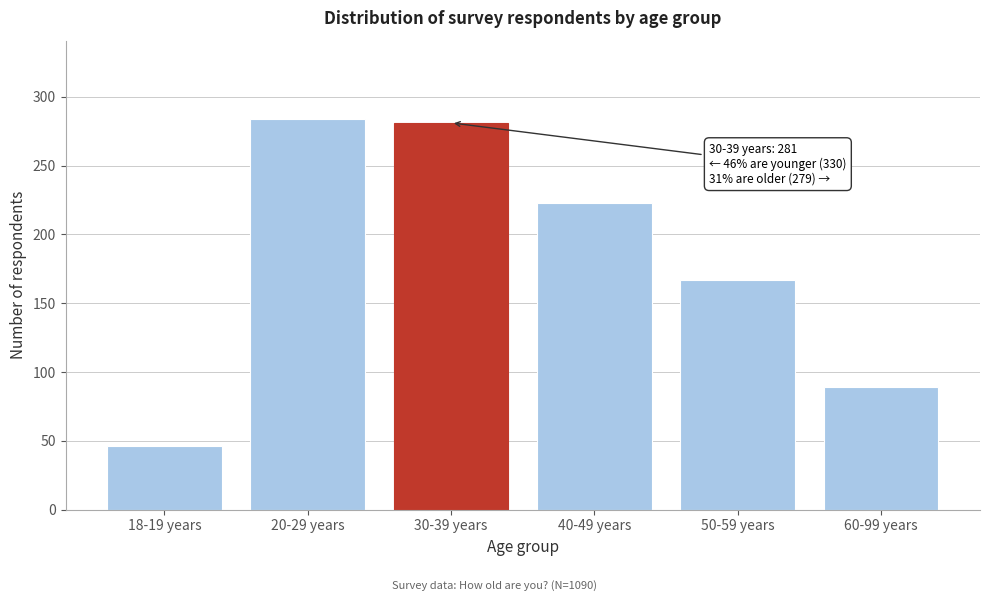

Reading left to right, transcribe all the data shown in this chart.

46	284	281	223	167	89